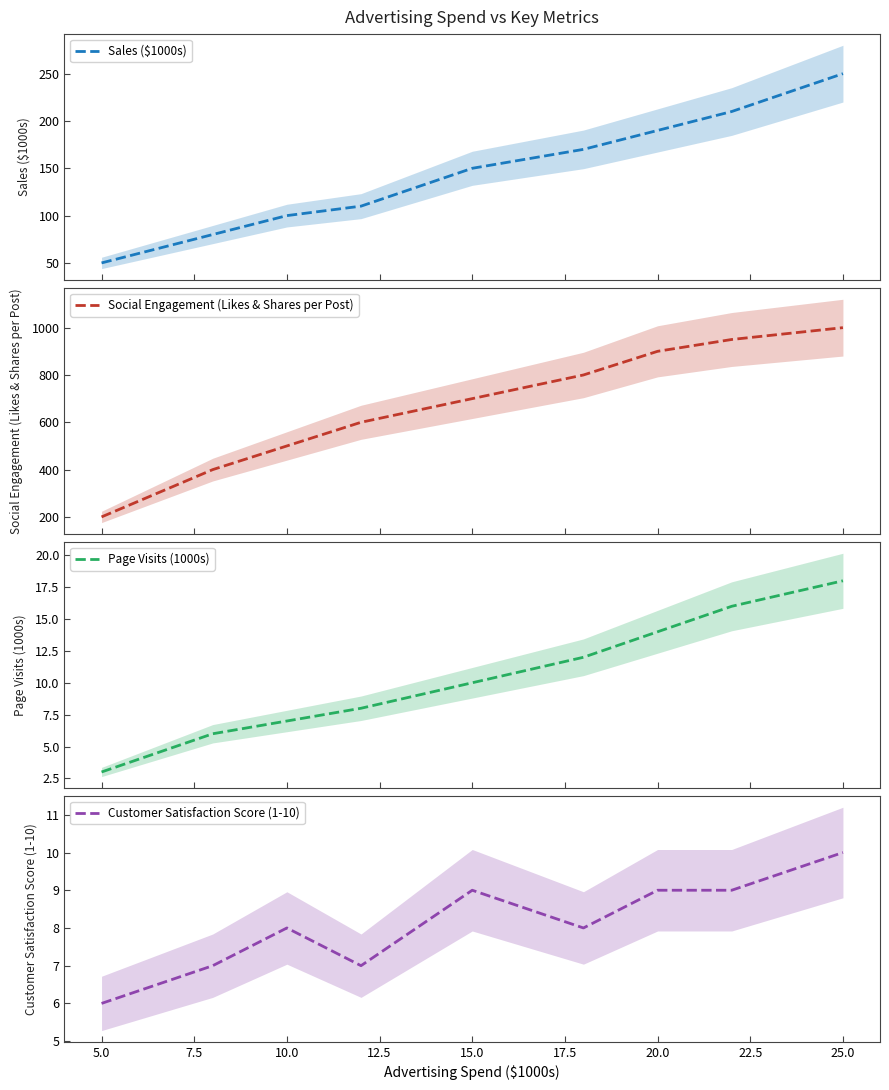

What is the value of the Sales ($1000s) point at the 3rd from the left?

100